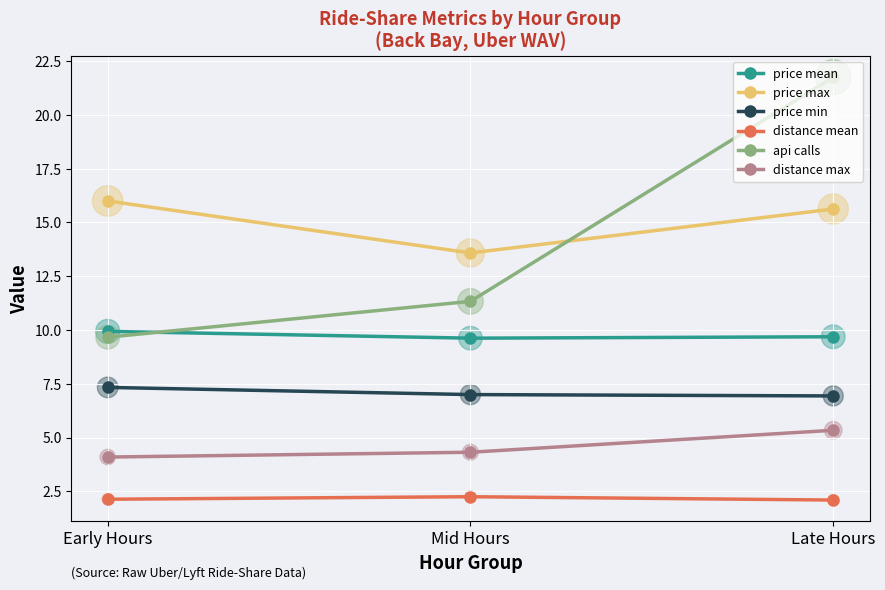

What is the spread (max minus min) of values at Mid Hours?

11.3